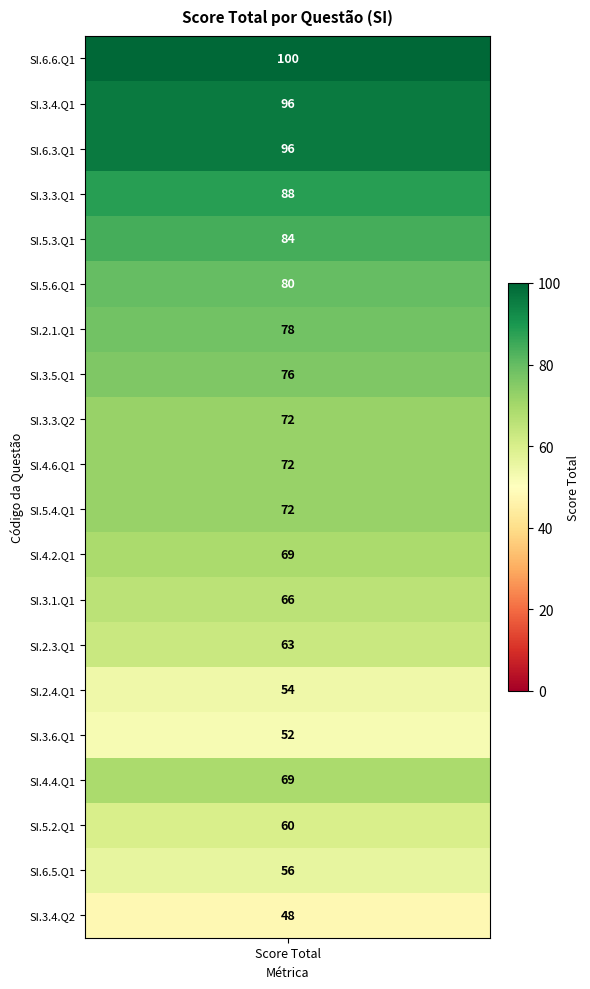

What is the difference between the maximum and minimum values?

52